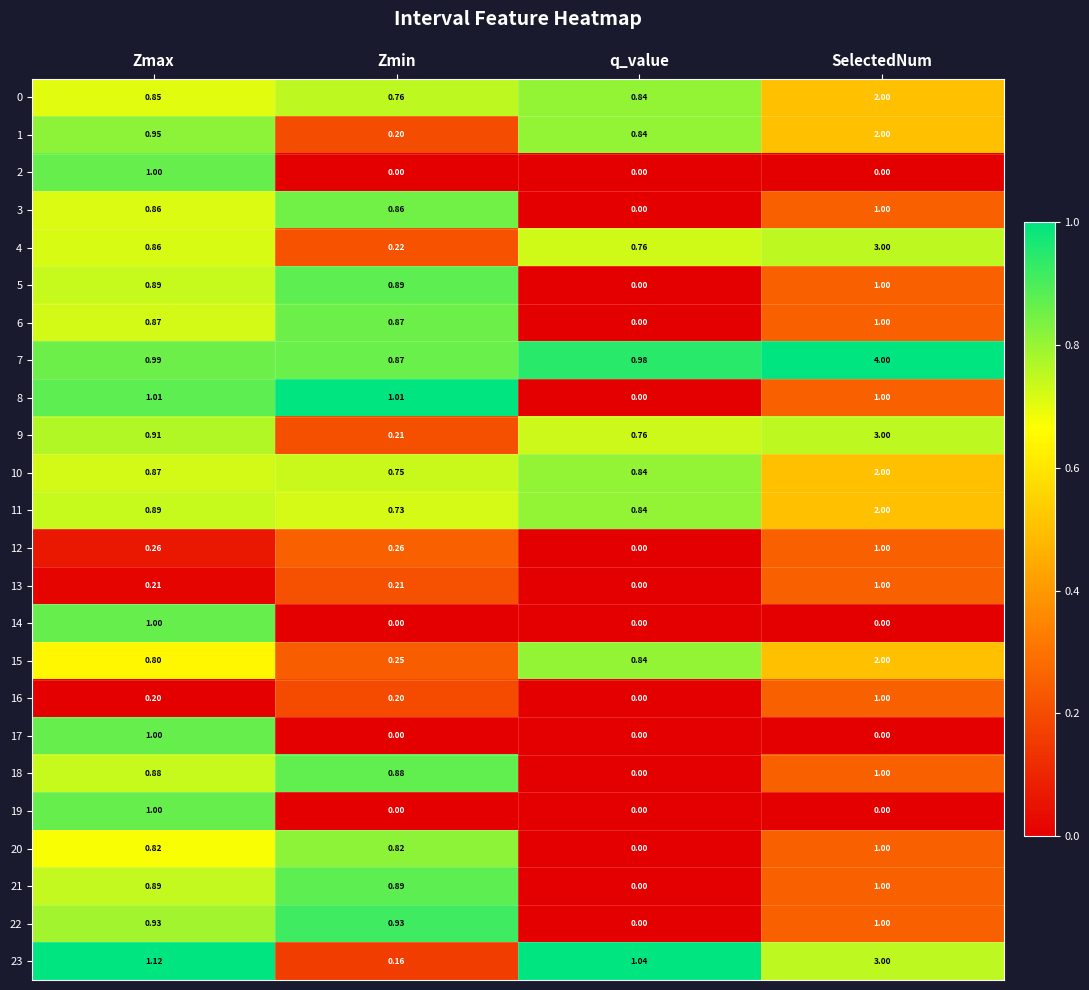

At which label is 13 closest to 0?

q_value